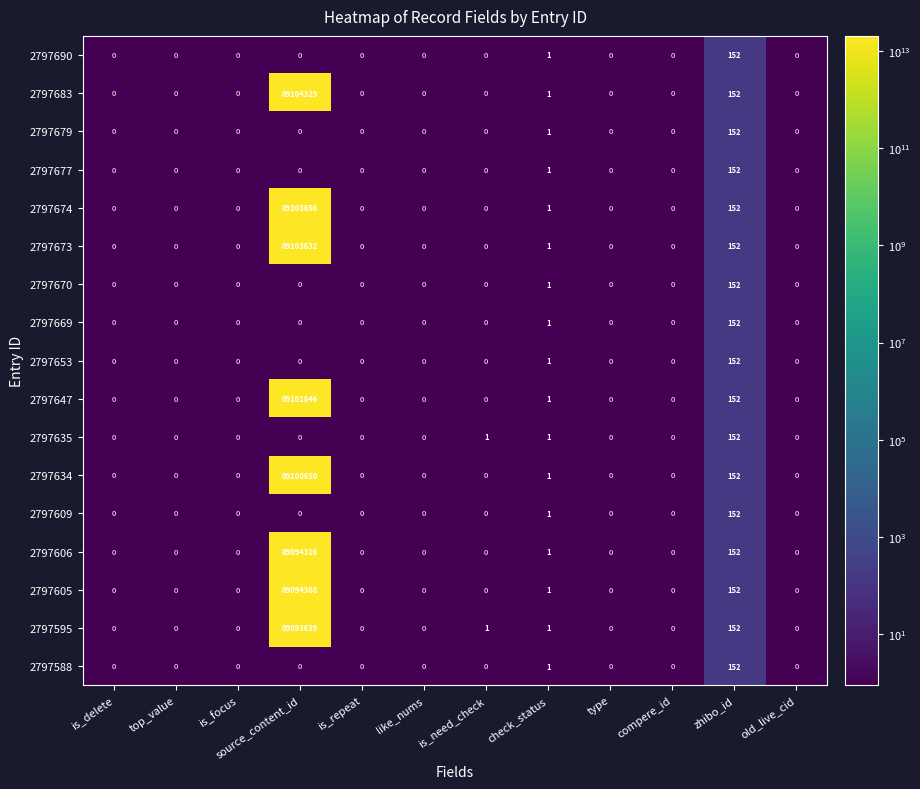

The value of 2797683 at old_live_cid is 5352446. True or false?

False